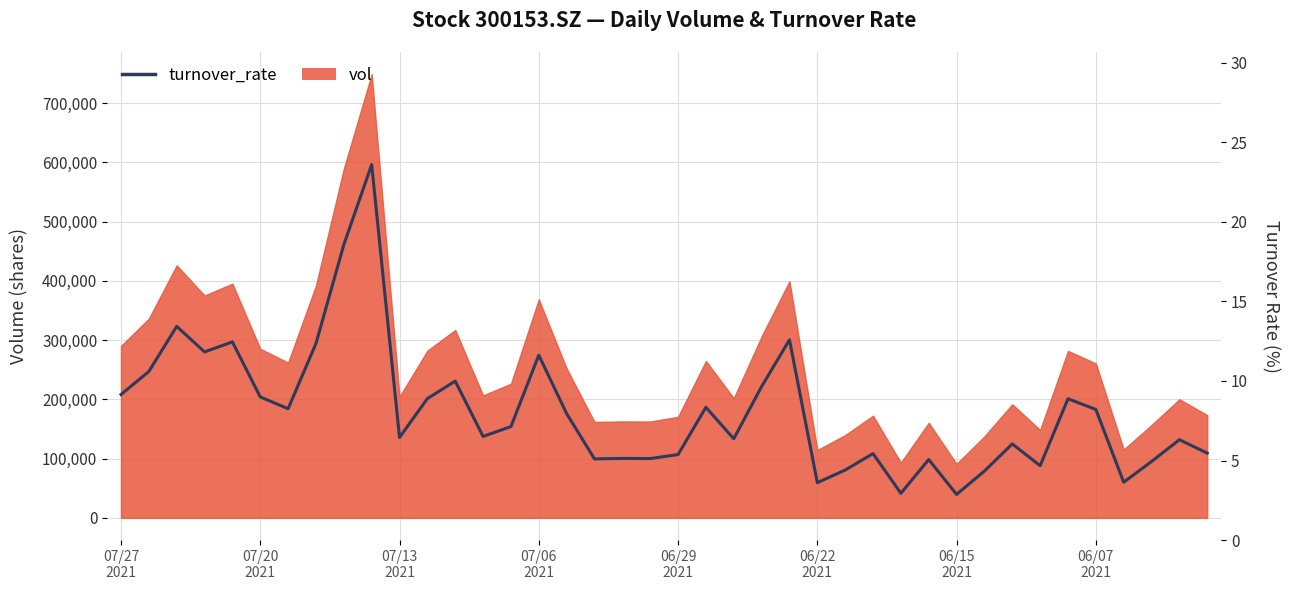

At which category does the chart reach its minimum across all series?

06/15 2021